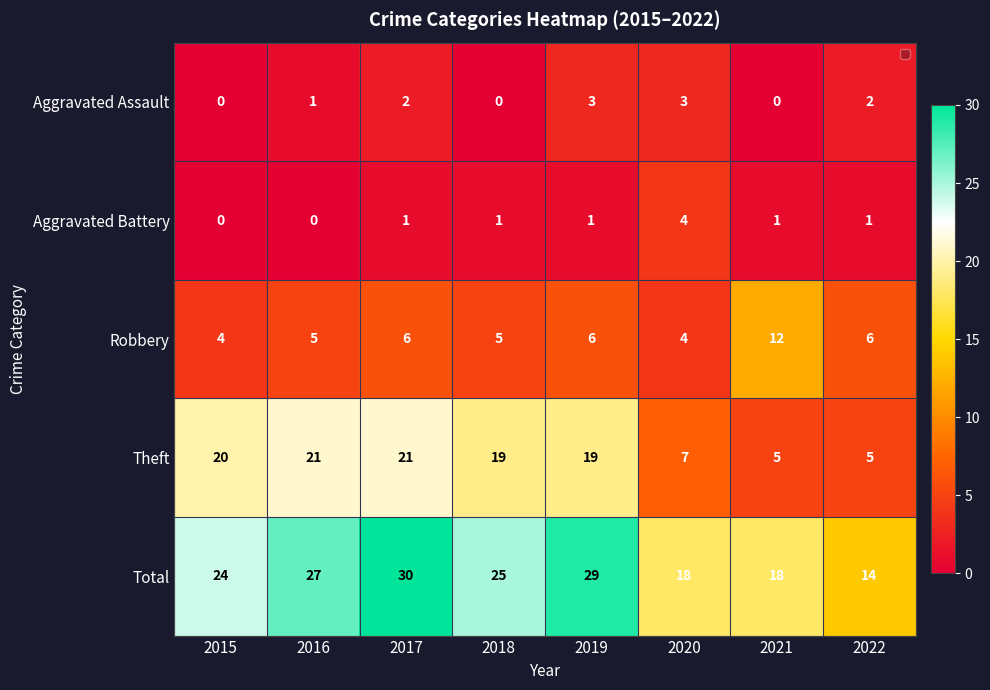

Where does the Total series first go above 25?

2016